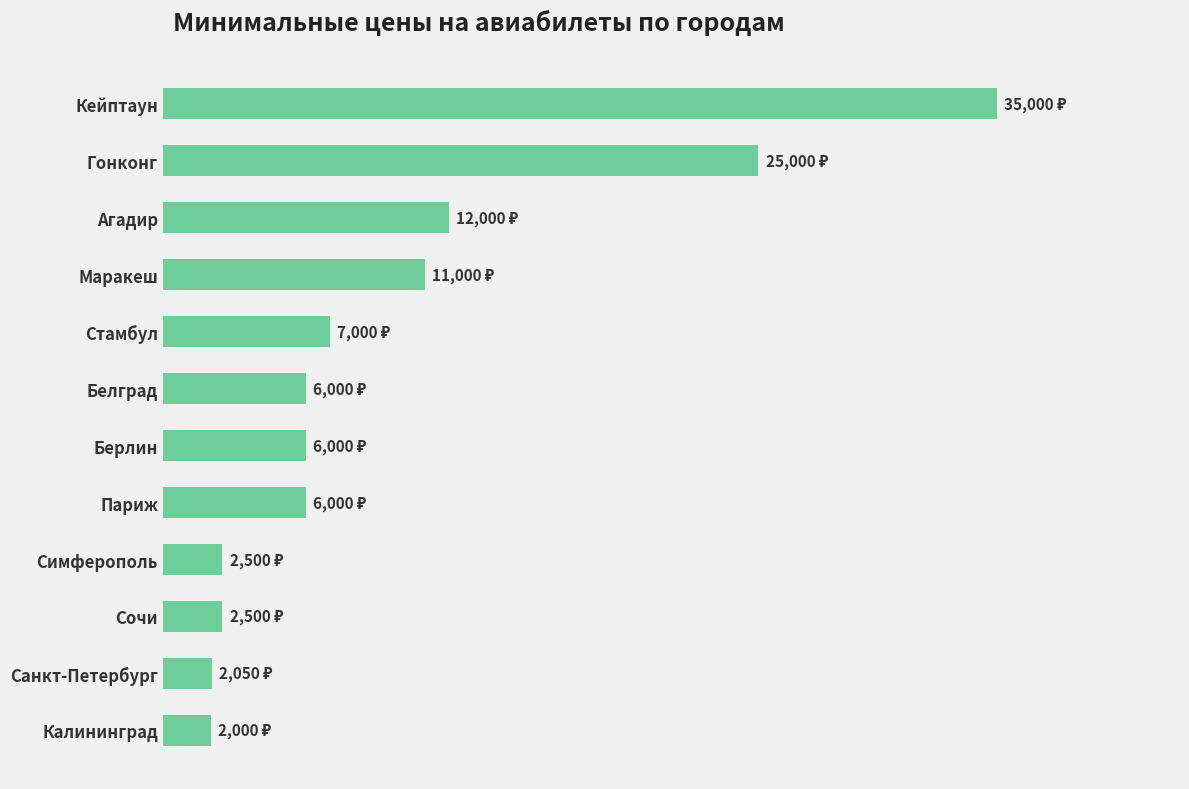

What is the difference between the maximum and minimum values?

33000